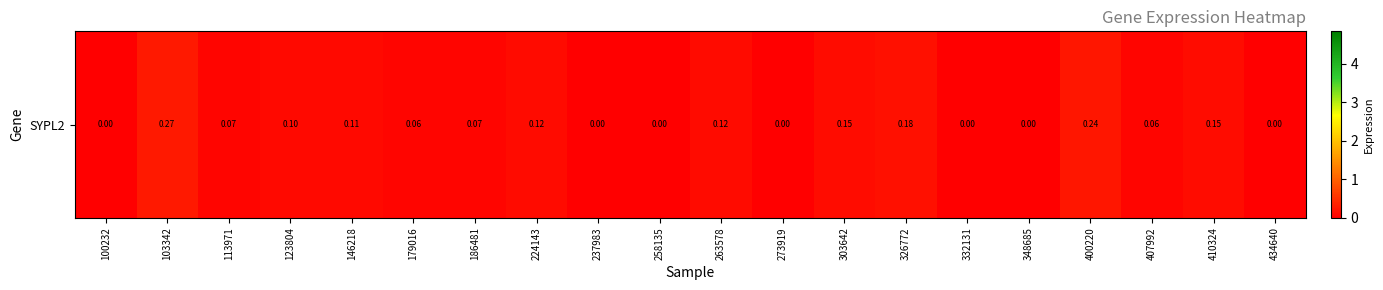

The chart shows a value of 0.1 at 332131. True or false?

False